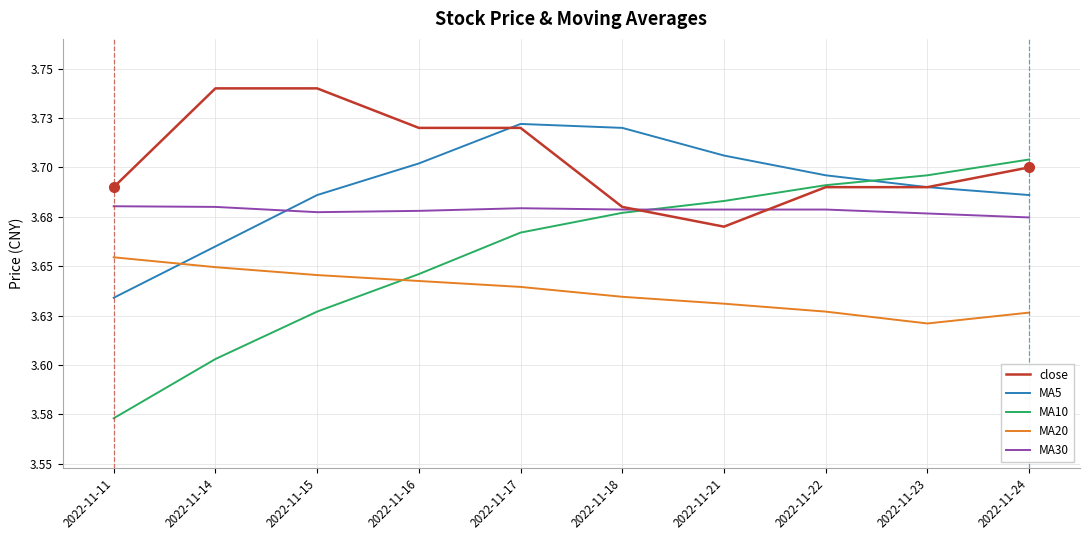

Is this an area chart (filled region under the line)?

No